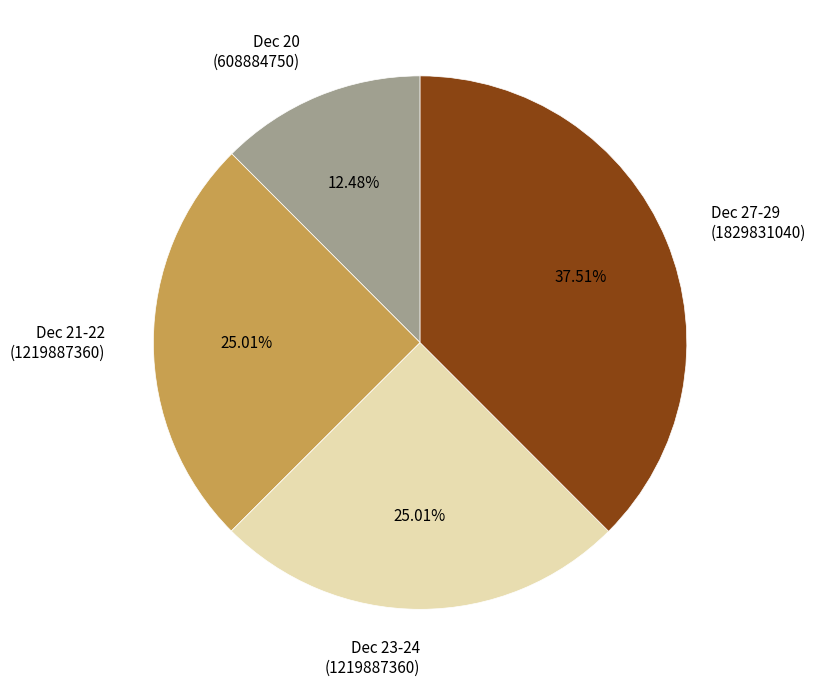

How many slices are in this pie chart?

4